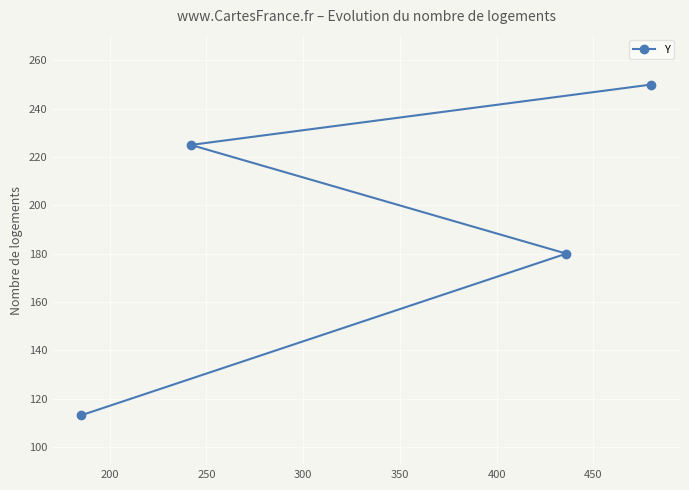

What is the value of the 4th point from the left?

250